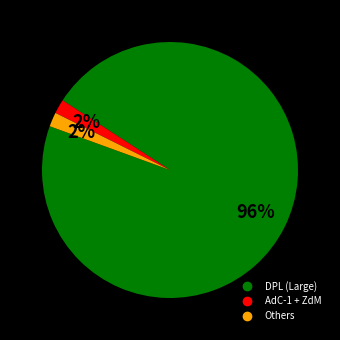

Count the number of slices in the pie.

3